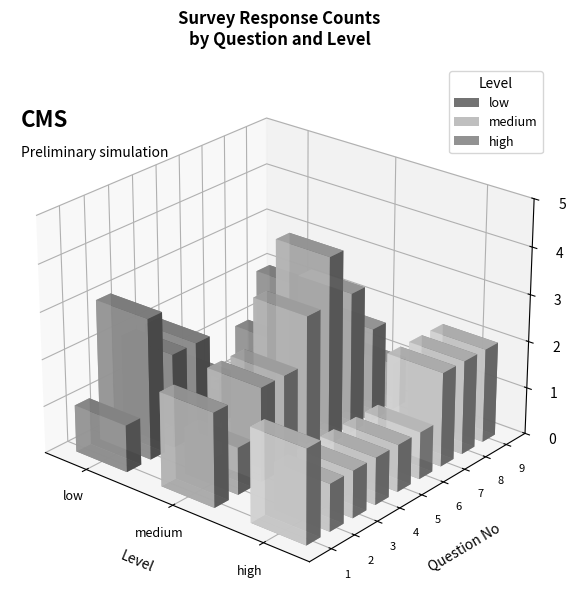

What is the sum of the low values at 3 and 5?

3